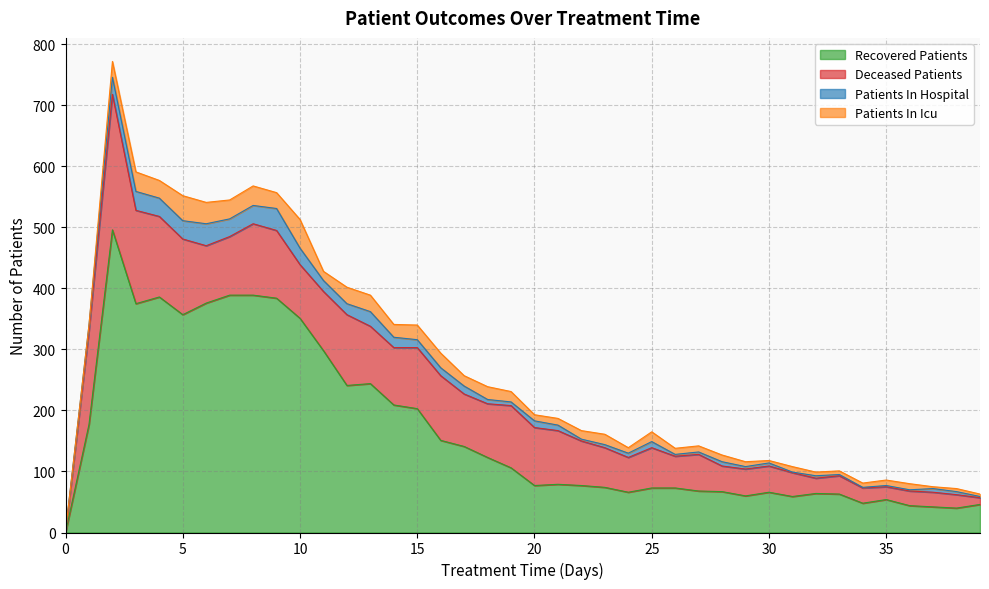

True or false: patients_in_icu and deceased_patients cross at least once.

False